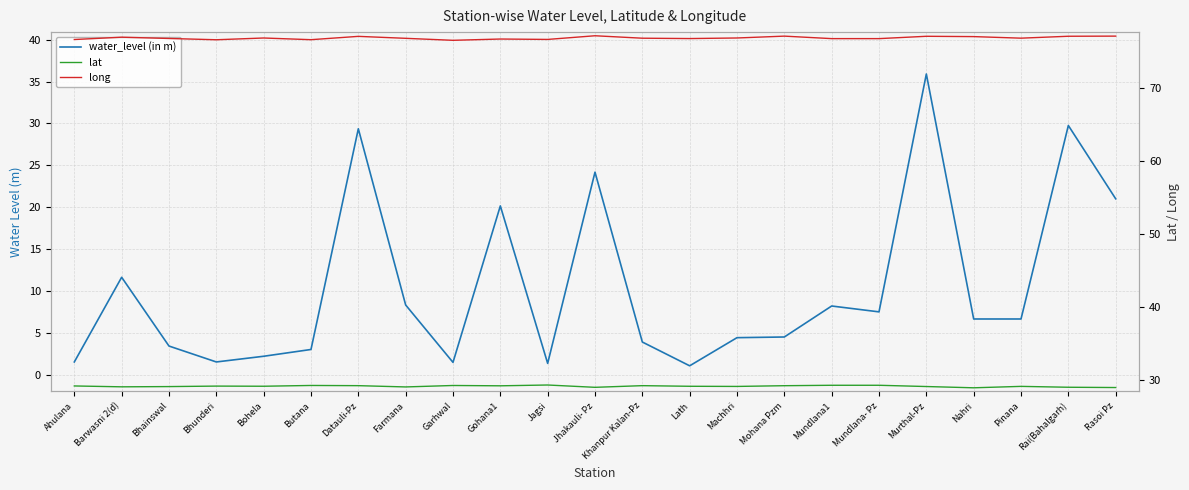

What is the difference between the second highest and second lowest values in the lat series?

0.3